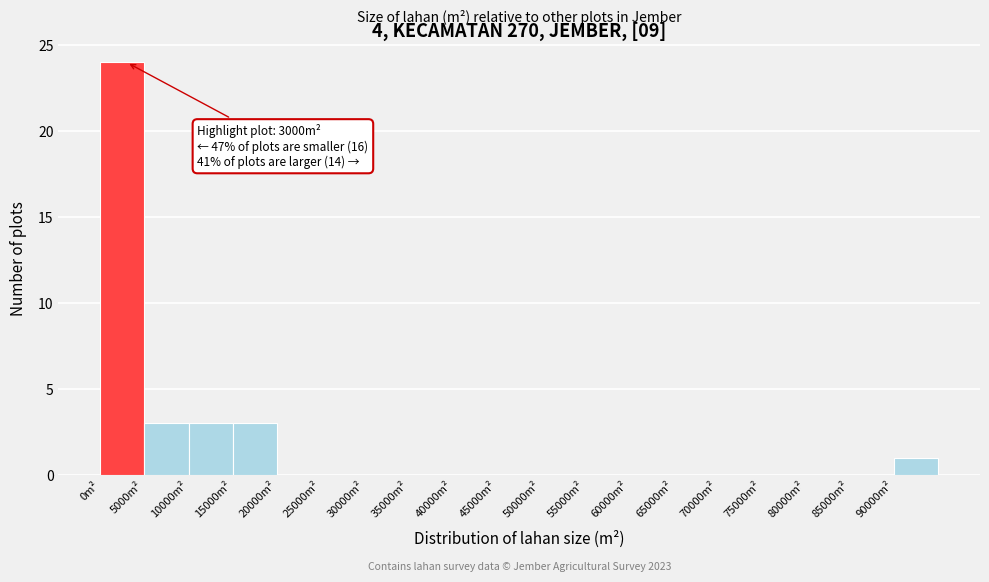

Which range on the x-axis has the tallest bar?

0 to 5000